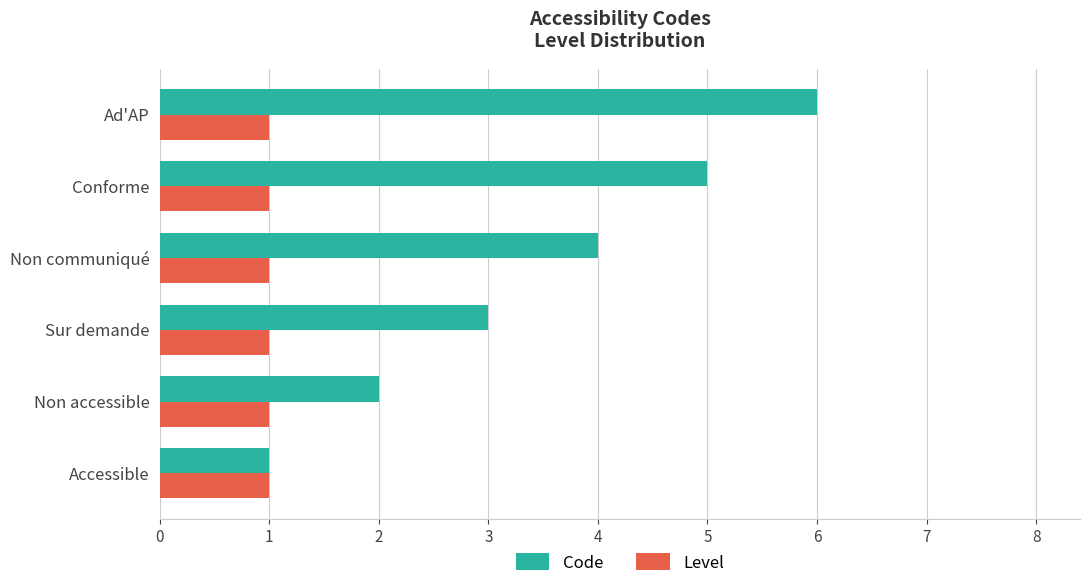

Rank the series by their average value, from lowest to highest.

Level, Code